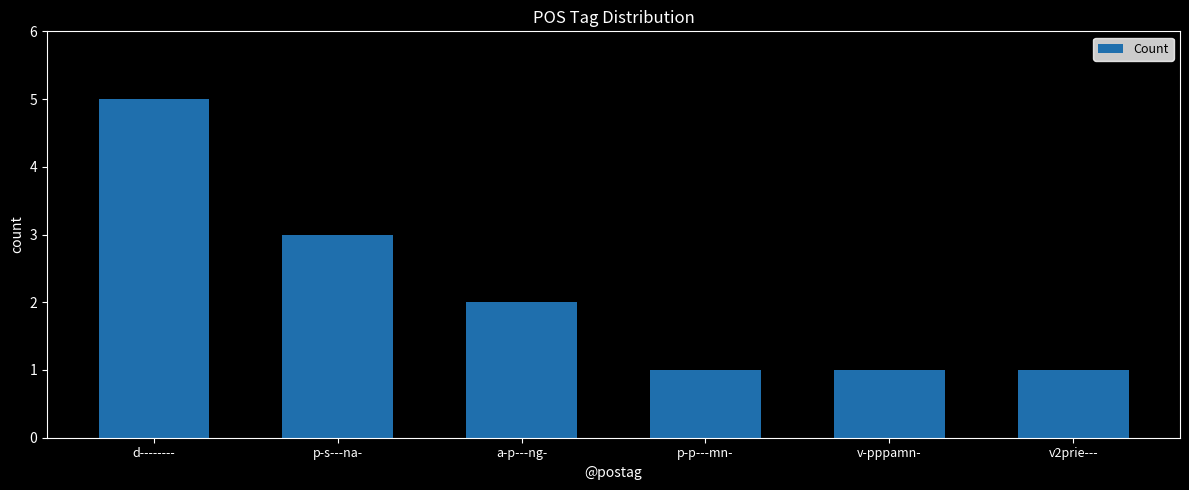

What is the difference between the values at v-pppamn- and a-p---ng-?

1